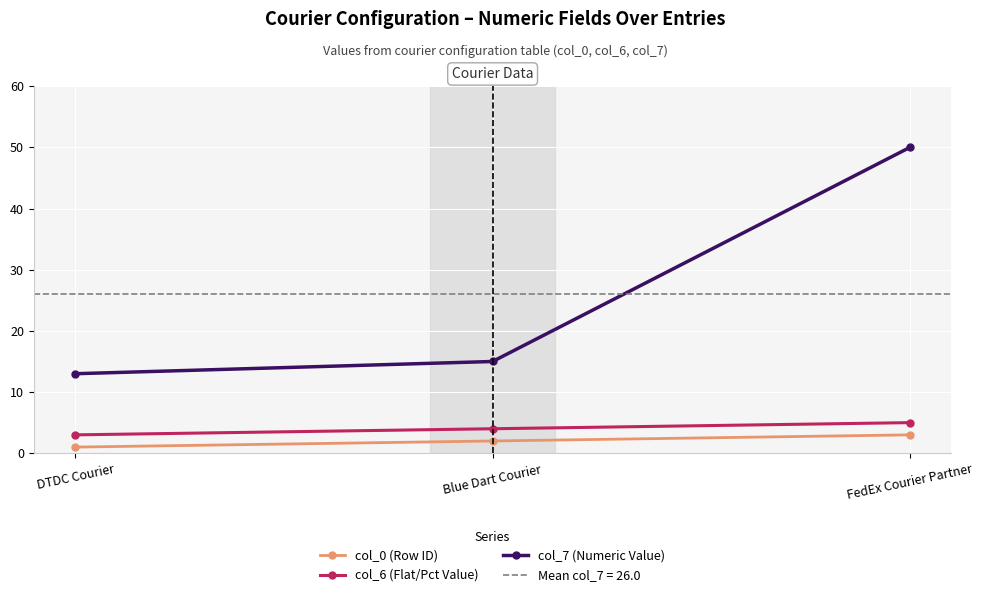

Does the chart display data point markers on the line(s)?

Yes